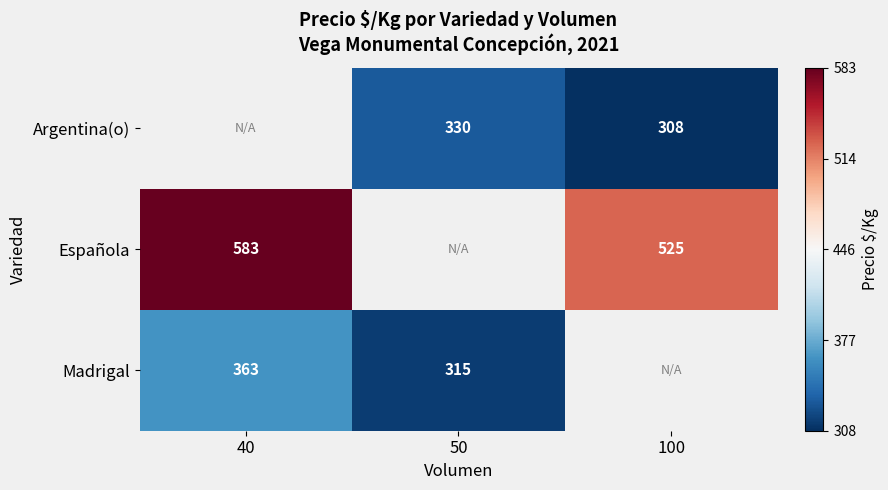

The value of Española at 100 is 901. True or false?

False